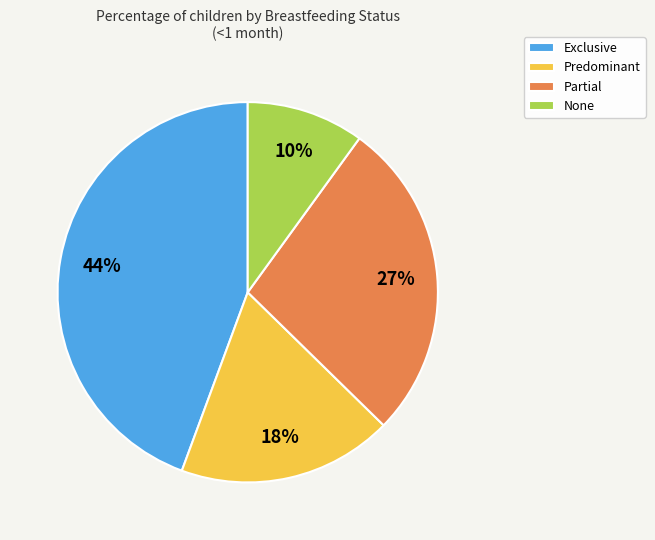

Is None the majority of the pie?

No